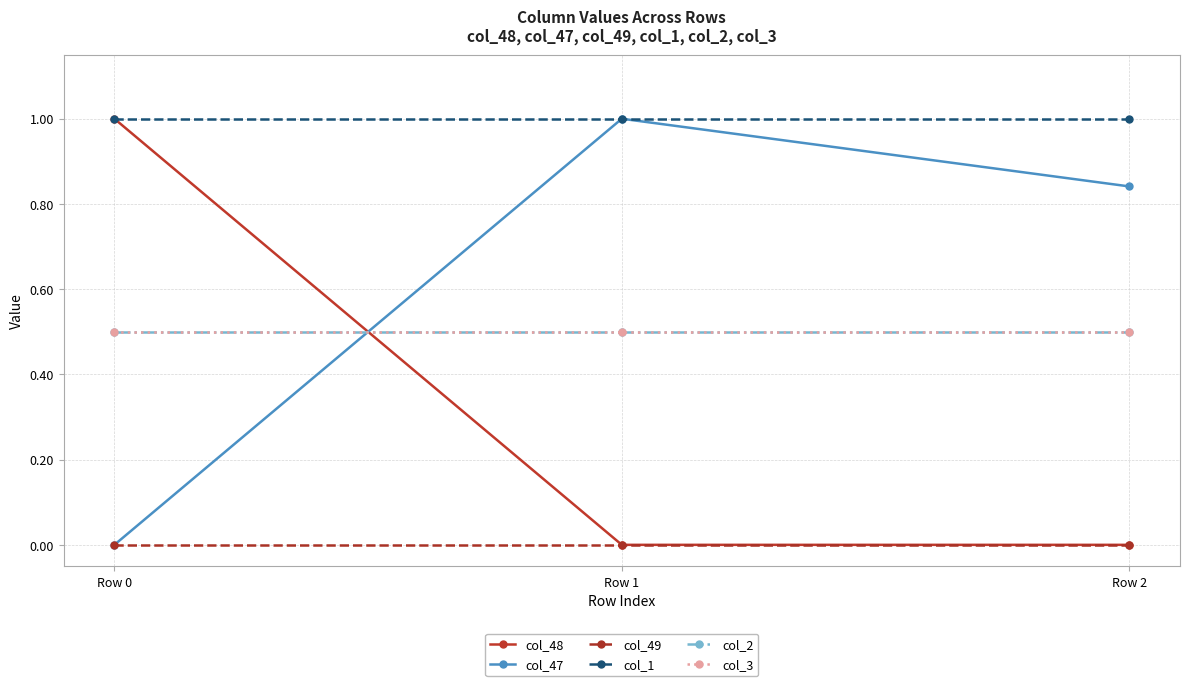

At how many categories does at least one series exceed 0?

3